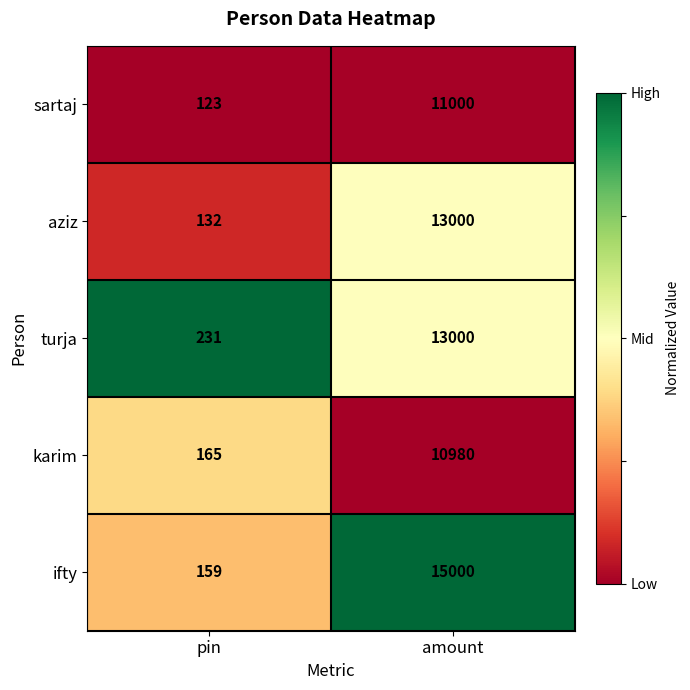

What is the sum of all sartaj values?

11123